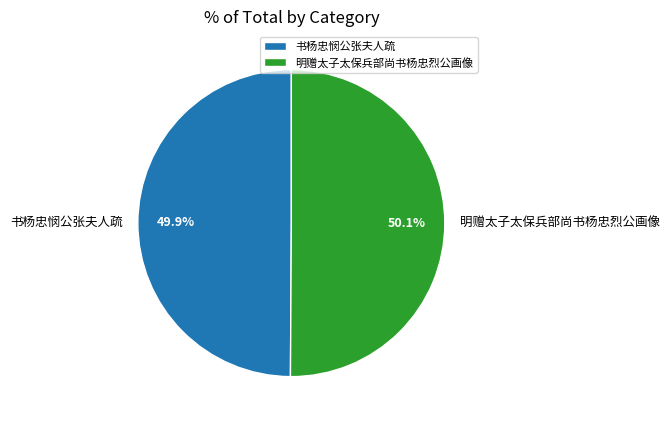

Is there a majority slice in this chart?

Yes